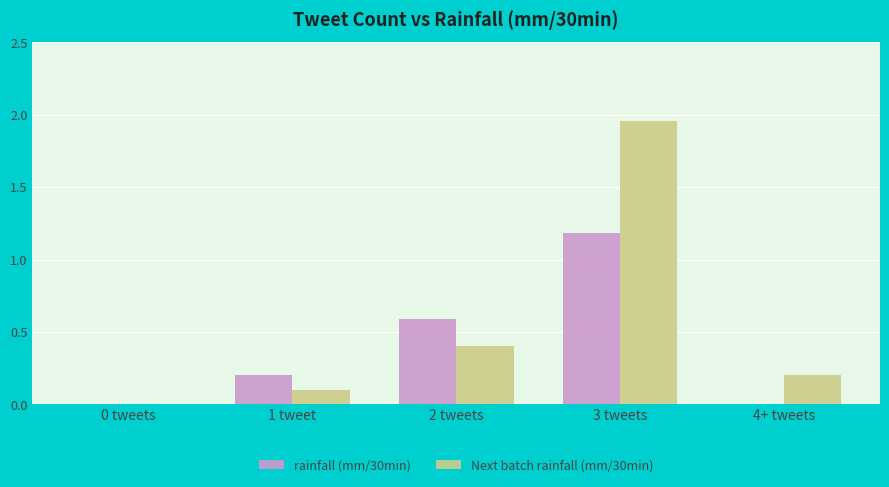

At which category is the sum across all series the highest?

3 tweets